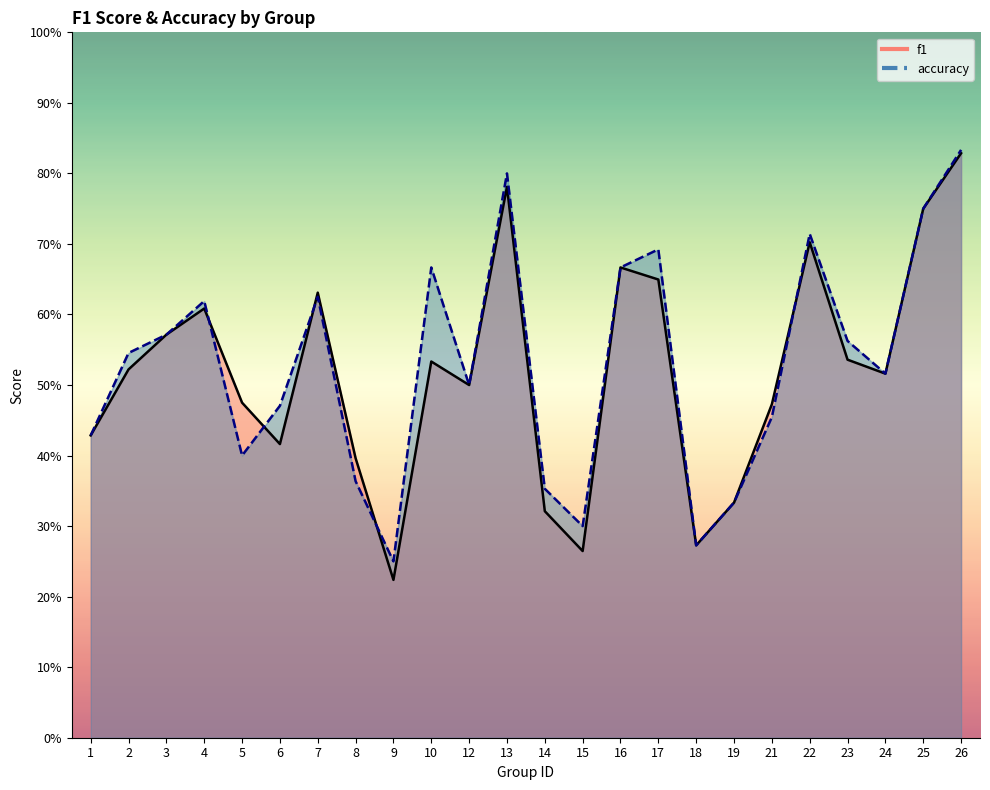

List the series in order of their overall mean, highest first.

accuracy, f1